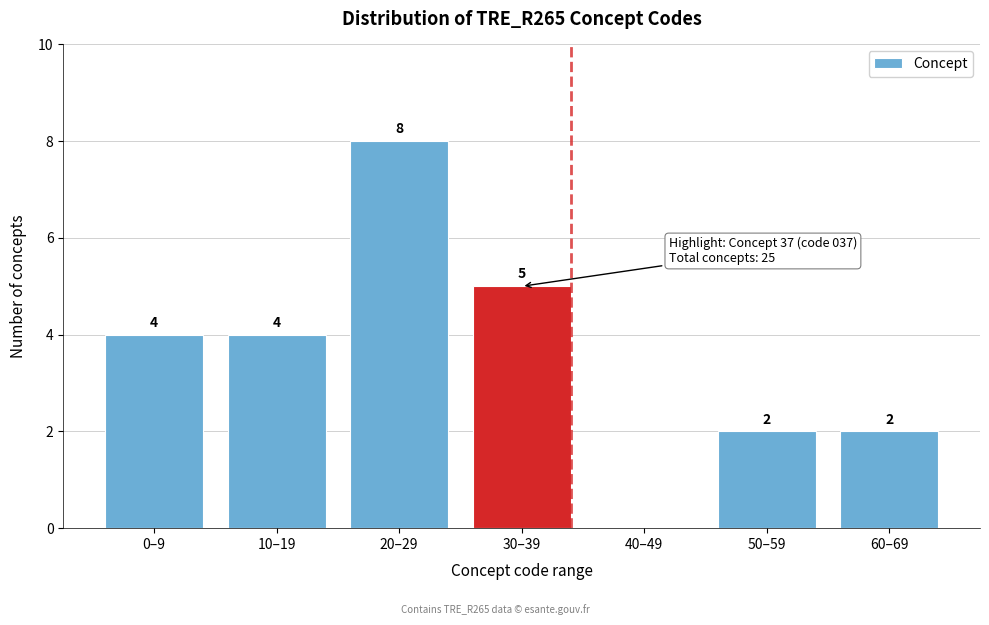

Reading right to left, transcribe all the data shown in this chart.

60–69=2	50–59=2	40–49=0	30–39=5	20–29=8	10–19=4	0–9=4